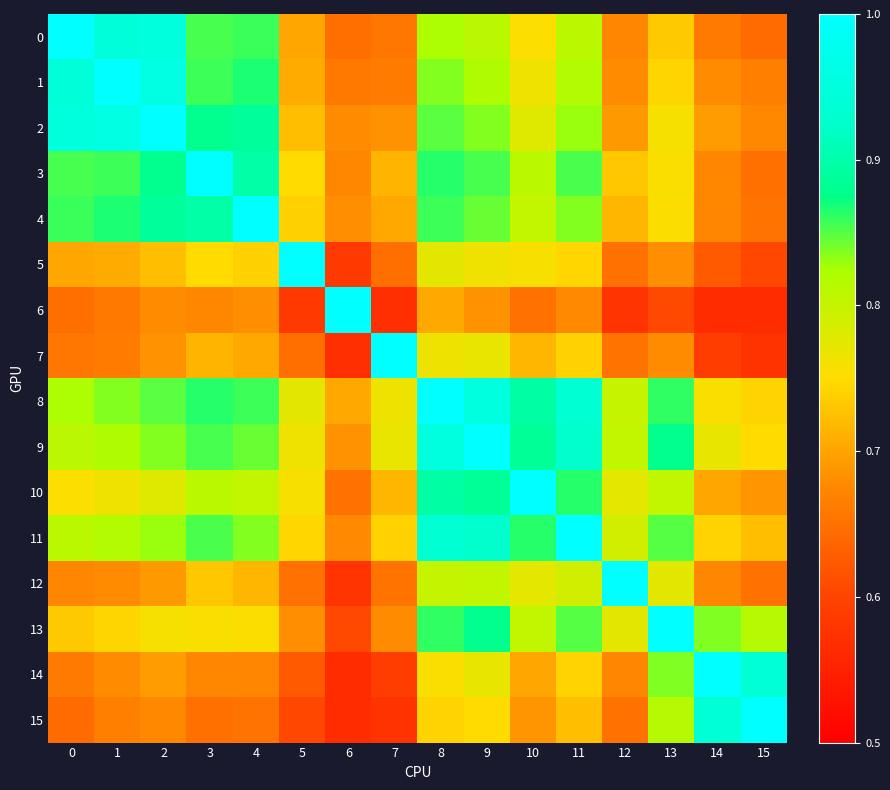

Which series changed the most between 2 and 11?

2